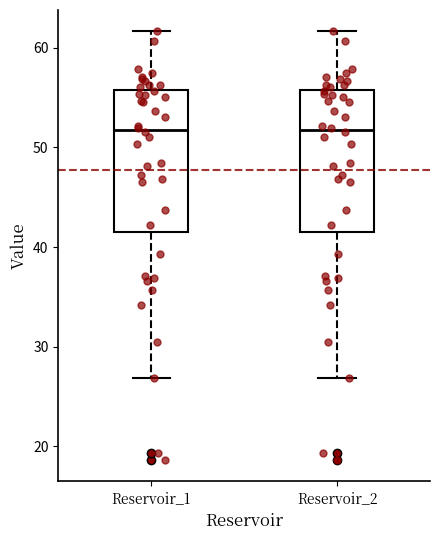

Reading left to right, transcribe this box plot: for each box, give where its median line is, the range the box spans, and where its two whiskers end, as read against the y-axis. The values are not printed on the chart, so give them approximately, as read against the axis.

Reservoir_1: median 52, box 41 to 56, whiskers 27 to 62
Reservoir_2: median 52, box 41 to 56, whiskers 27 to 62